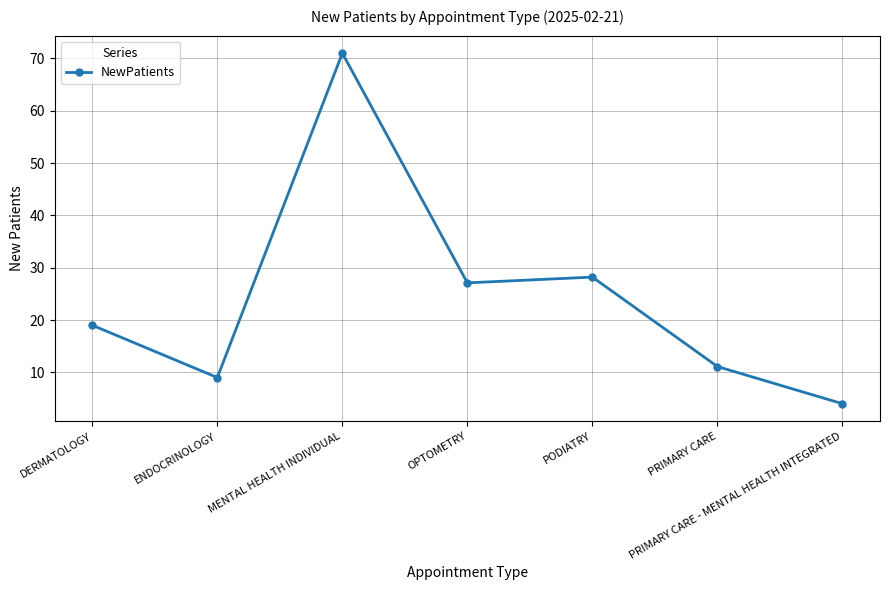

What is the label of the 3rd point from the left?

MENTAL HEALTH INDIVIDUAL